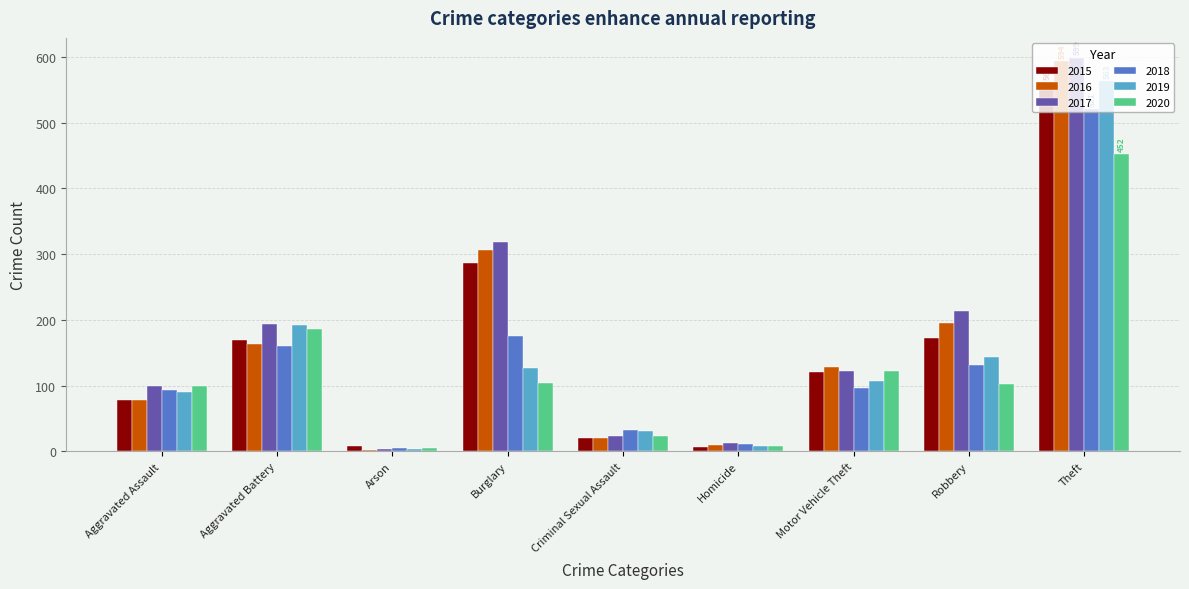

What are all the series names shown in the legend?

2015, 2016, 2017, 2018, 2019, 2020